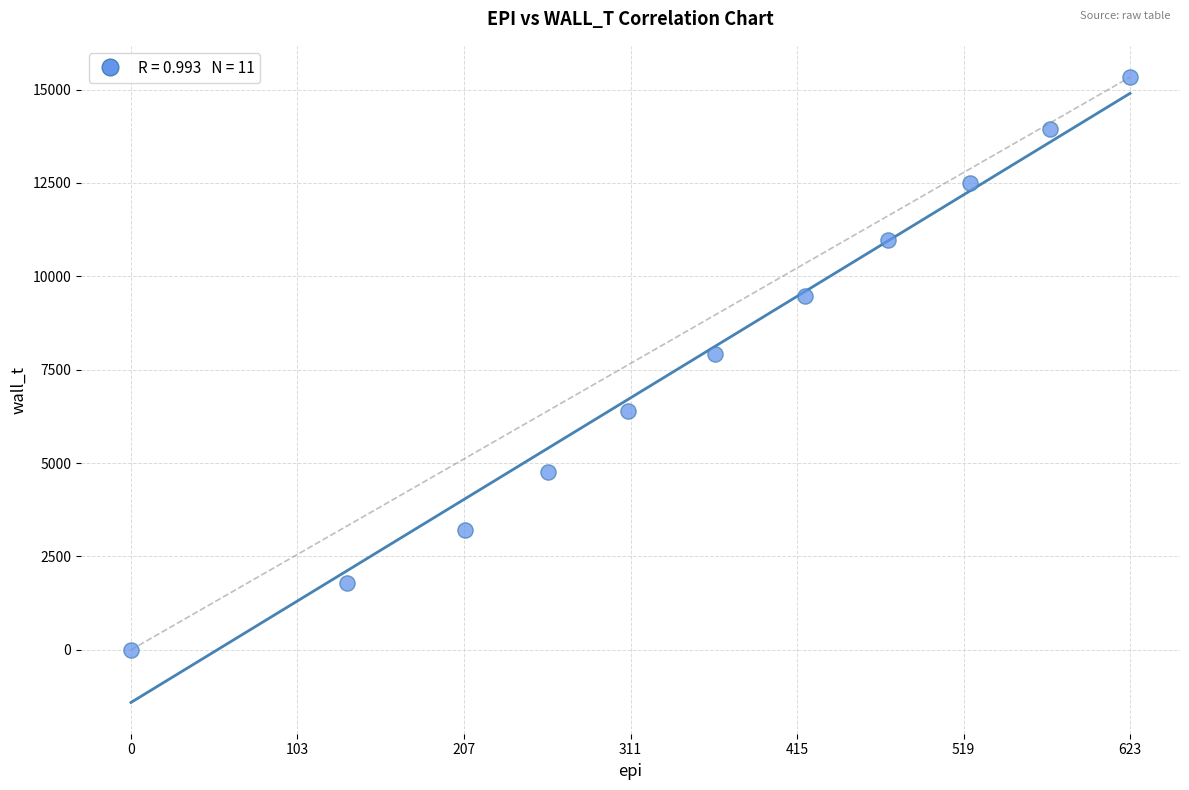

What Y value in the scatter plot is closest to 7667?

7930